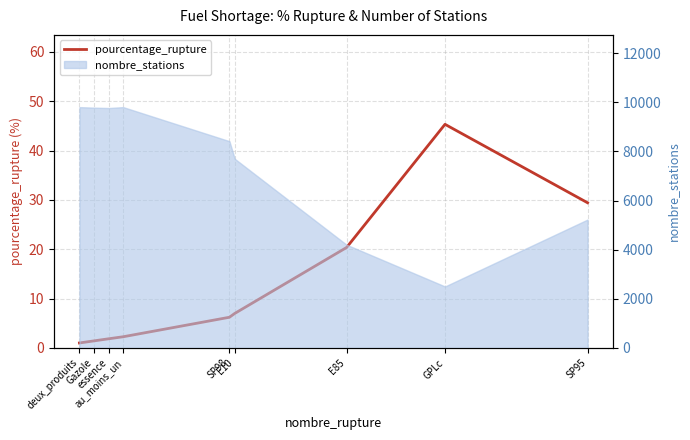

Reading right to left, extract all data points from this chart.

SP95=29.4	GPLc=45.3	E85=20.4	E10=7.0	SP98=6.2	au_moins_un=2.3	essence=1.9	Gazole=1.4	deux_produits=1.0